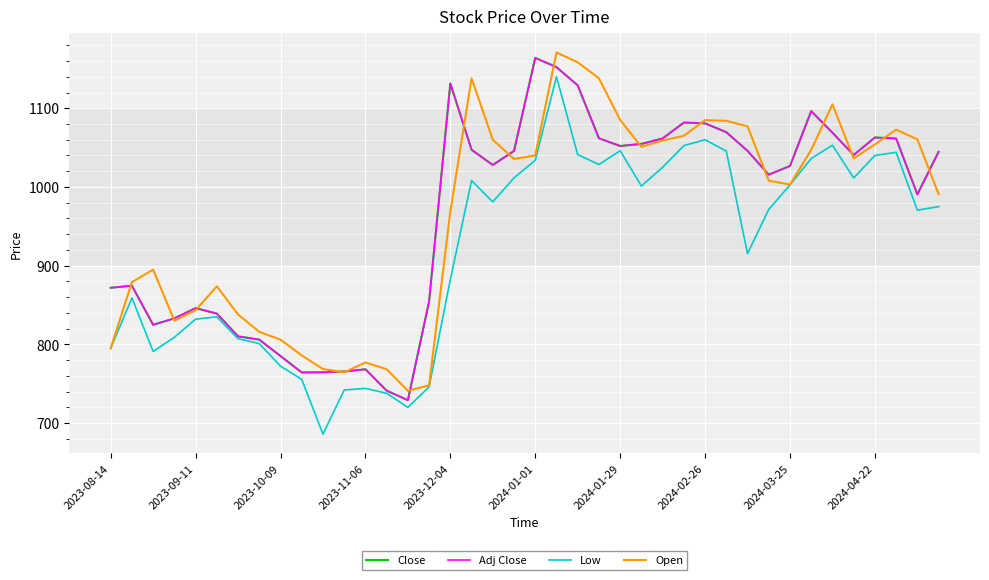

Reading left to right, what are all the values shown in this chart?

Close: 871.9	874.5	824.9	833.0	846.1	839.1	810.2	806.0	785.2	764.4	764.5	765.5	768.4	741.2	729.1	854.7	1131.5	1047.2	1027.9	1045.8	1164.0	1152.2	1129.0	1061.8	1052.0	1054.7	1061.6	1081.8	1080.8	1069.6	1045.8	1015.6	1026.7	1096.3	1068.9	1040.6	1062.8	1061.5	990.5	1044.6
Adj Close: 871.9	874.5	824.9	833.0	846.1	839.1	810.2	806.0	785.2	764.4	764.5	765.5	768.4	741.2	729.1	854.7	1131.5	1047.2	1027.9	1045.8	1164.0	1152.2	1129.0	1061.8	1052.0	1054.7	1061.6	1081.8	1080.8	1069.6	1045.8	1015.6	1026.7	1096.3	1068.9	1040.6	1062.8	1061.5	990.5	1044.6
Low: 795.0	859.0	791.0	809.0	832.0	835.0	807.2	801.0	772.4	755.5	686.0	742.0	744.1	737.9	720.0	746.0	882.5	1008.1	981.0	1011.5	1034.0	1140.0	1041.0	1028.5	1046.0	1001.2	1025.0	1052.5	1060.0	1045.5	915.3	971.5	1002.6	1036.2	1053.0	1011.4	1040.0	1044.0	970.5	975.0
Open: 795.0	879.0	895.0	830.0	843.4	873.9	838.0	815.9	806.0	786.0	768.7	764.5	777.0	768.4	741.0	748.0	969.0	1138.0	1060.0	1035.5	1040.0	1170.8	1158.4	1138.0	1085.0	1051.0	1059.0	1065.0	1085.0	1084.0	1077.0	1008.0	1003.0	1047.1	1105.0	1036.4	1054.0	1072.8	1060.3	991.0